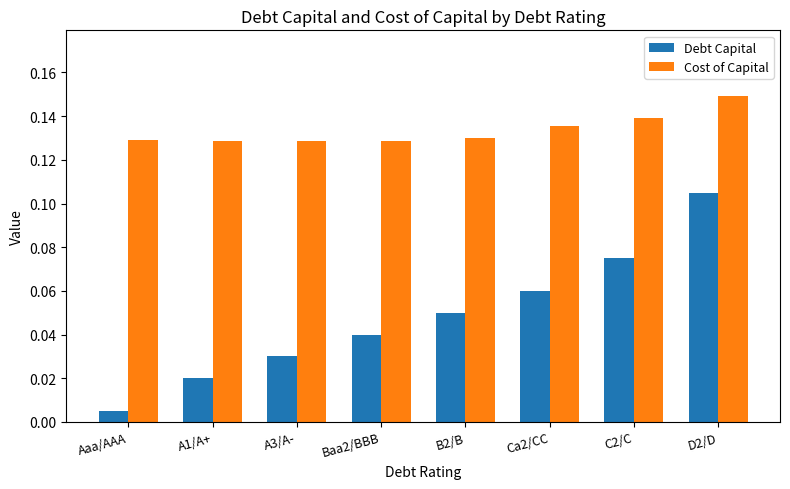

List the labels in order of Debt Capital value, smallest first.

Aaa/AAA, A1/A+, A3/A-, Baa2/BBB, B2/B, Ca2/CC, C2/C, D2/D